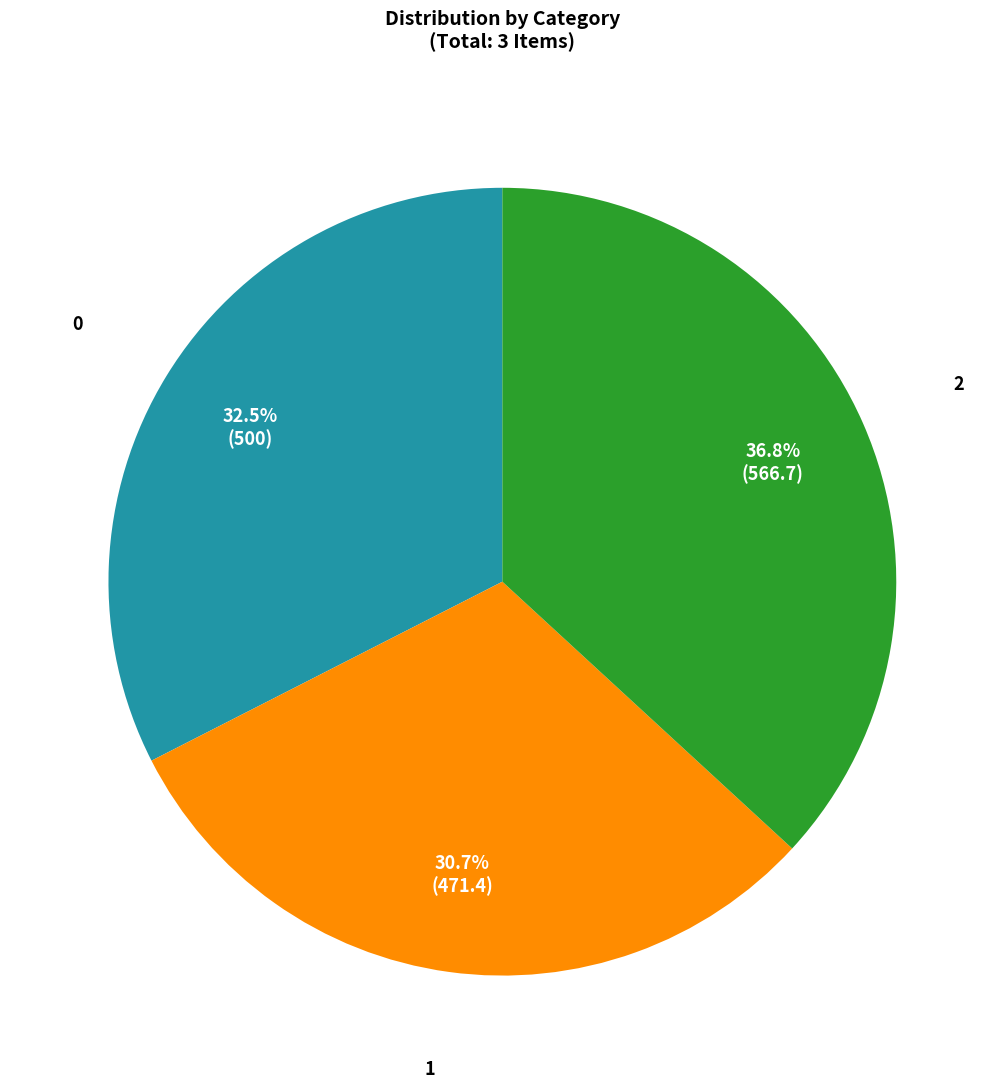

Does 0 account for over 50% of the chart?

No